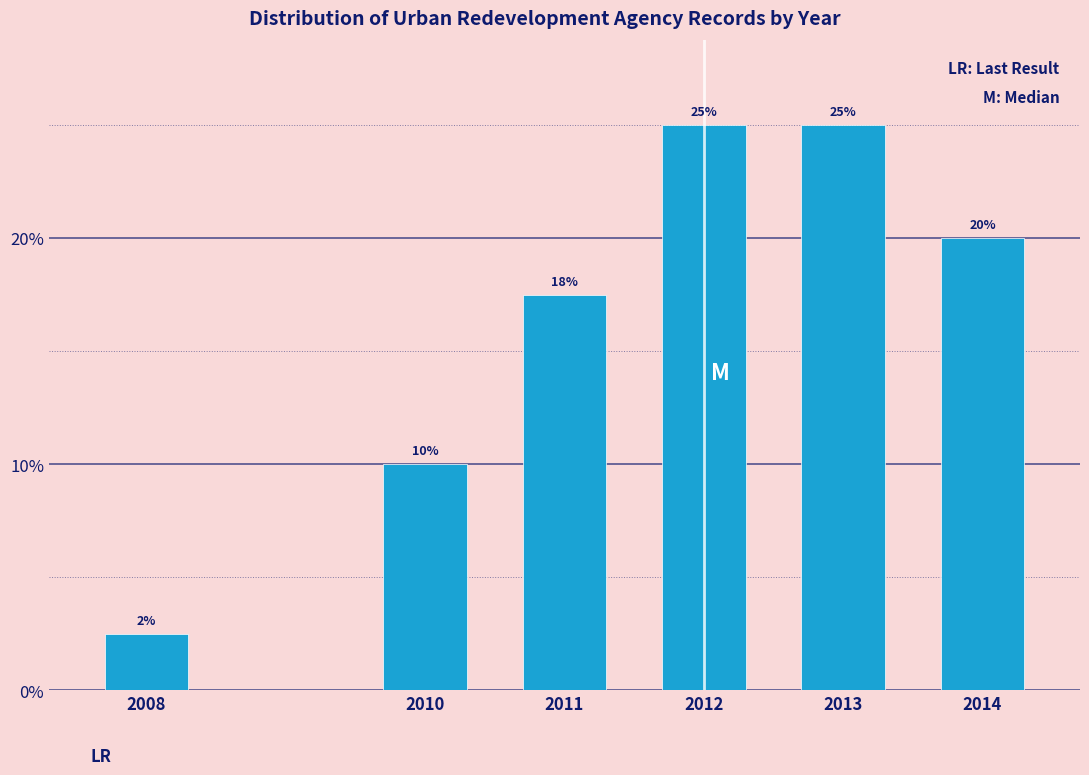

Which category has the lowest value across all series?

2008